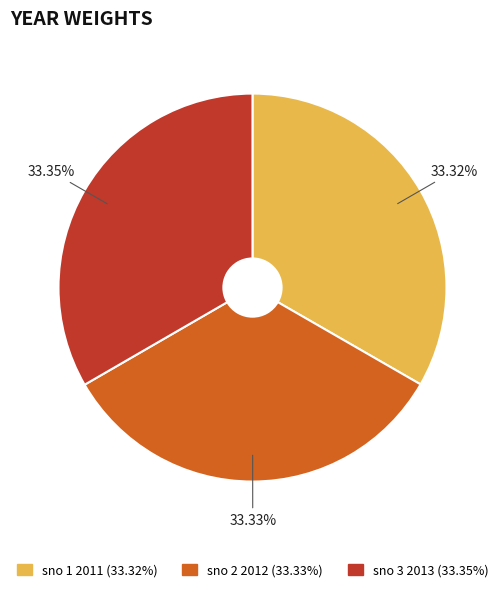

Is there any slice that represents more than half of the pie?

No